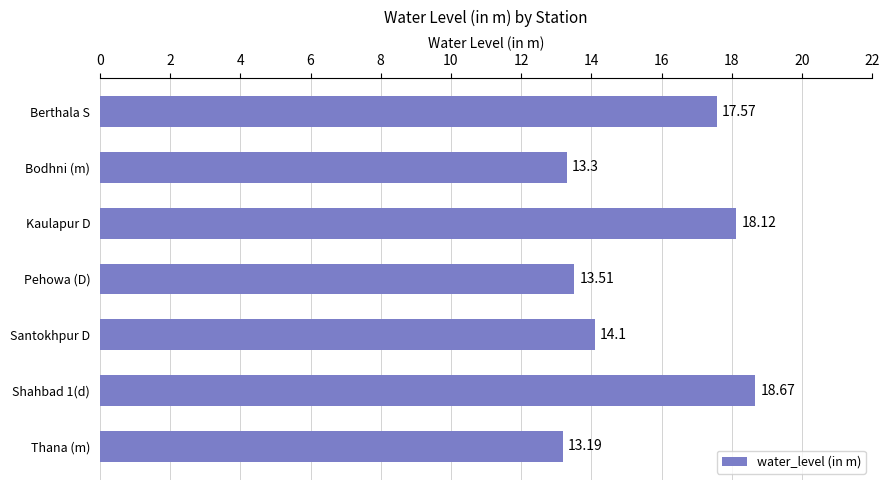

What is the change in value from Berthala S to Pehowa (D)?

-4.1